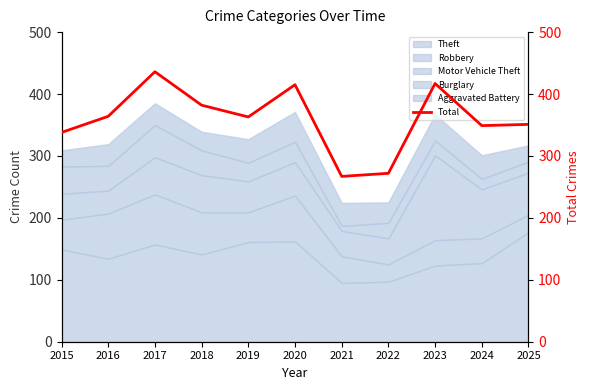

What is the change in value from 2019 to 2022?

-91